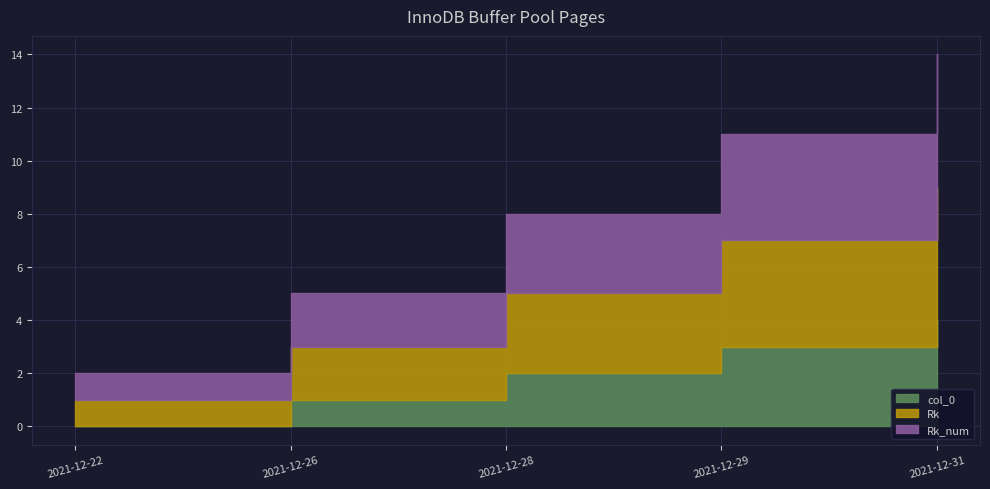

Is it true that Rk_num equals 5 at 2021-12-28?

False